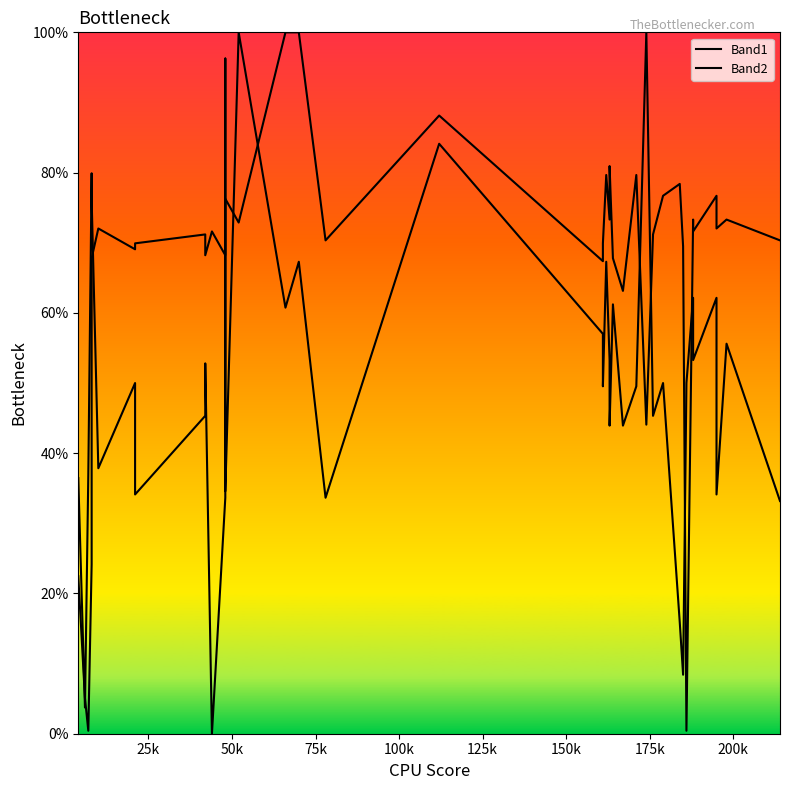

Is the value of Band2 at 28 greater than the value of Band1 at 225k?

Yes